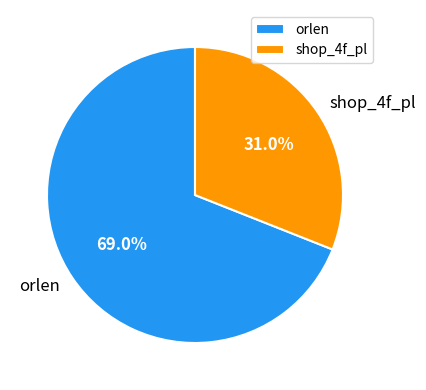

Which category has the smallest portion of the pie?

shop_4f_pl